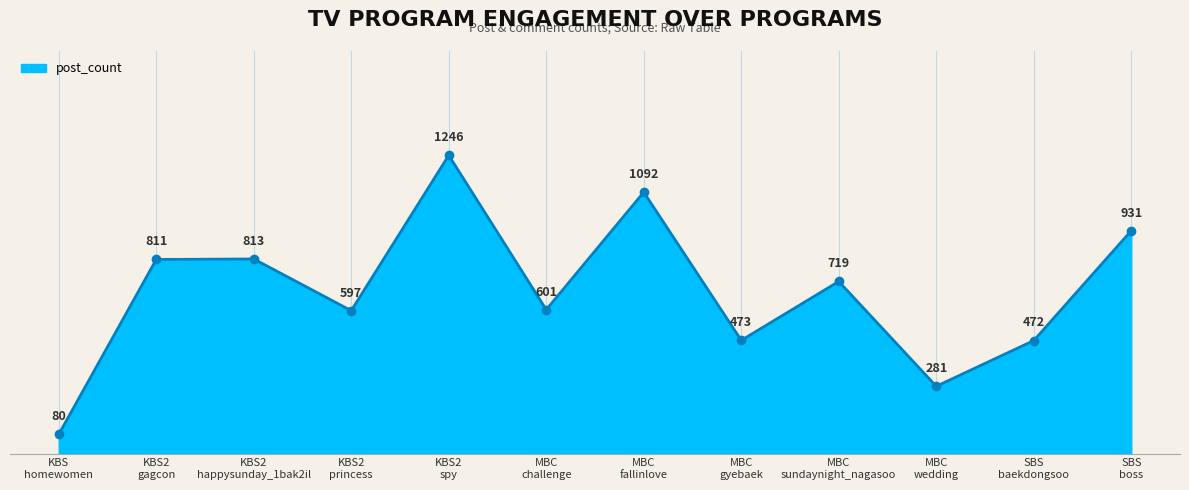

True or false: the data has more than 1 interior local peaks.

True